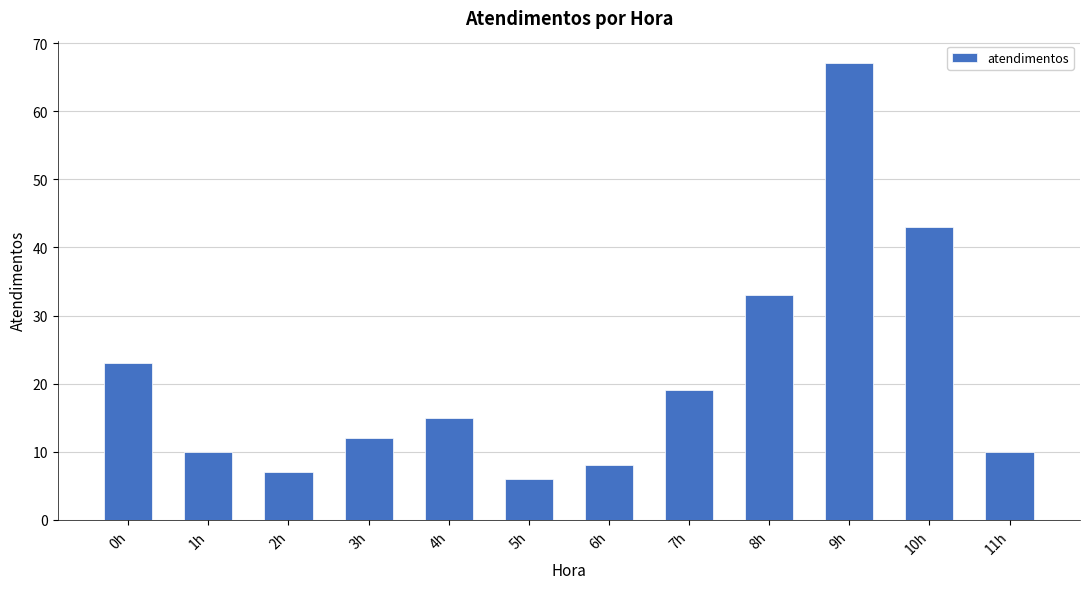

How many values are below 15?

6